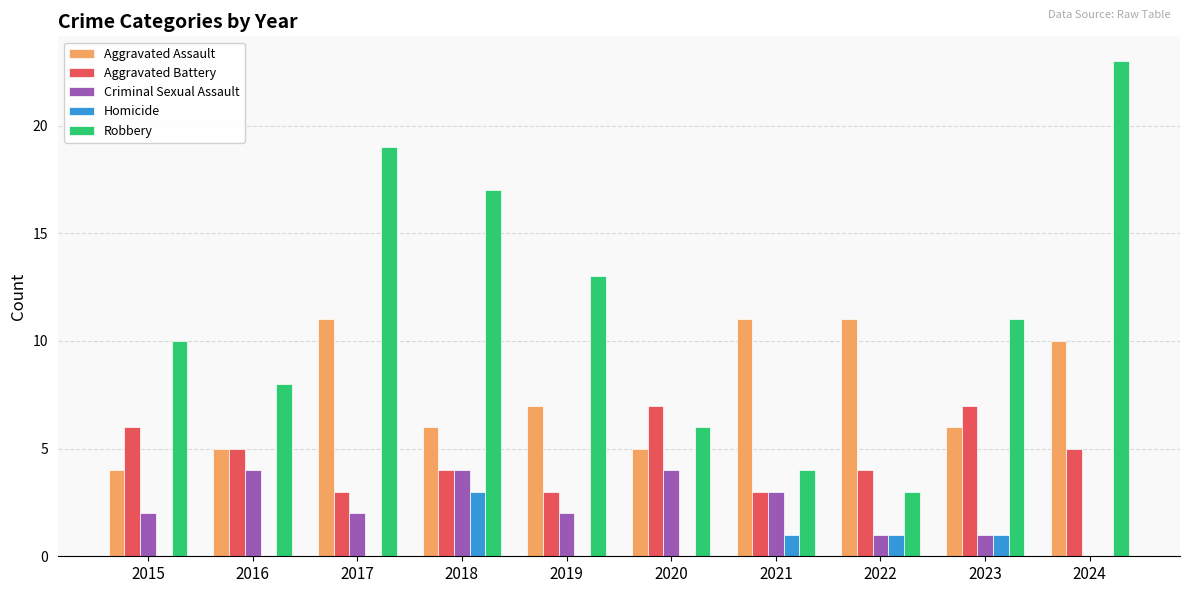

The value of Robbery at 2015 is 10. True or false?

True